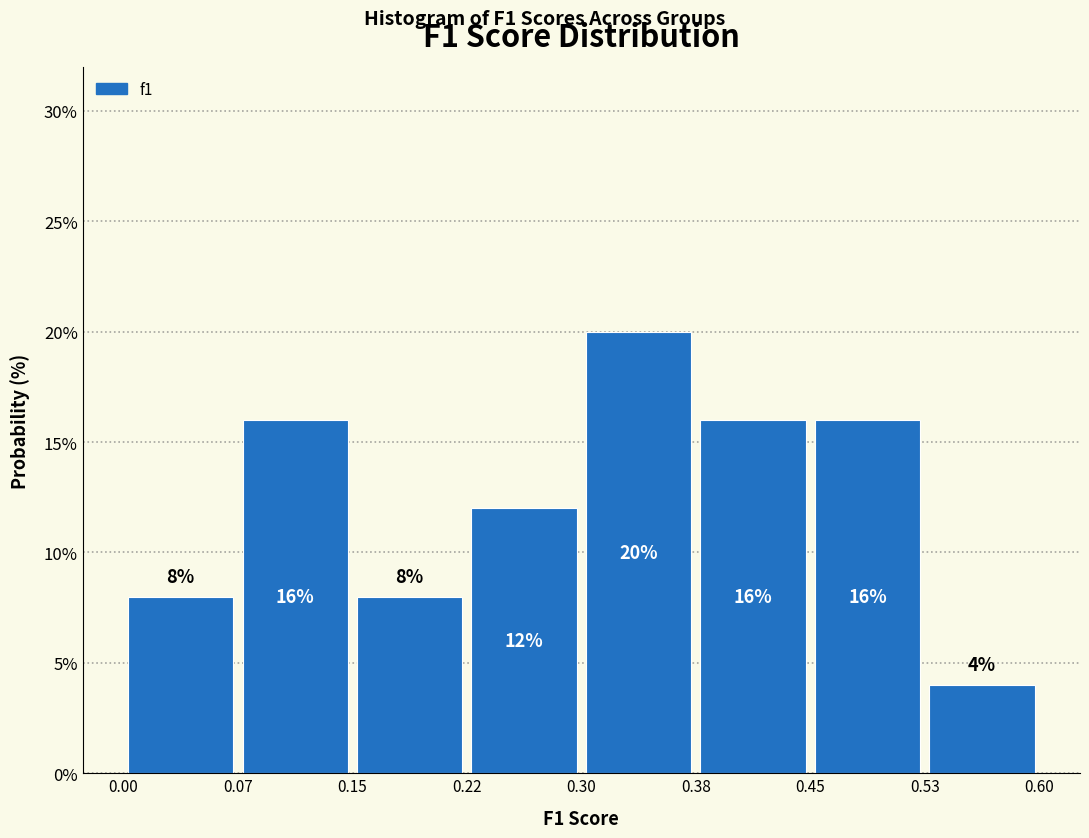

Reading left to right, list every bar in this chart as the range it spans on the x-axis followed by its height.

0.00 to 0.07: 8
0.07 to 0.15: 16
0.15 to 0.22: 8
0.22 to 0.30: 12
0.30 to 0.38: 20
0.38 to 0.45: 16
0.45 to 0.53: 16
0.53 to 0.60: 4